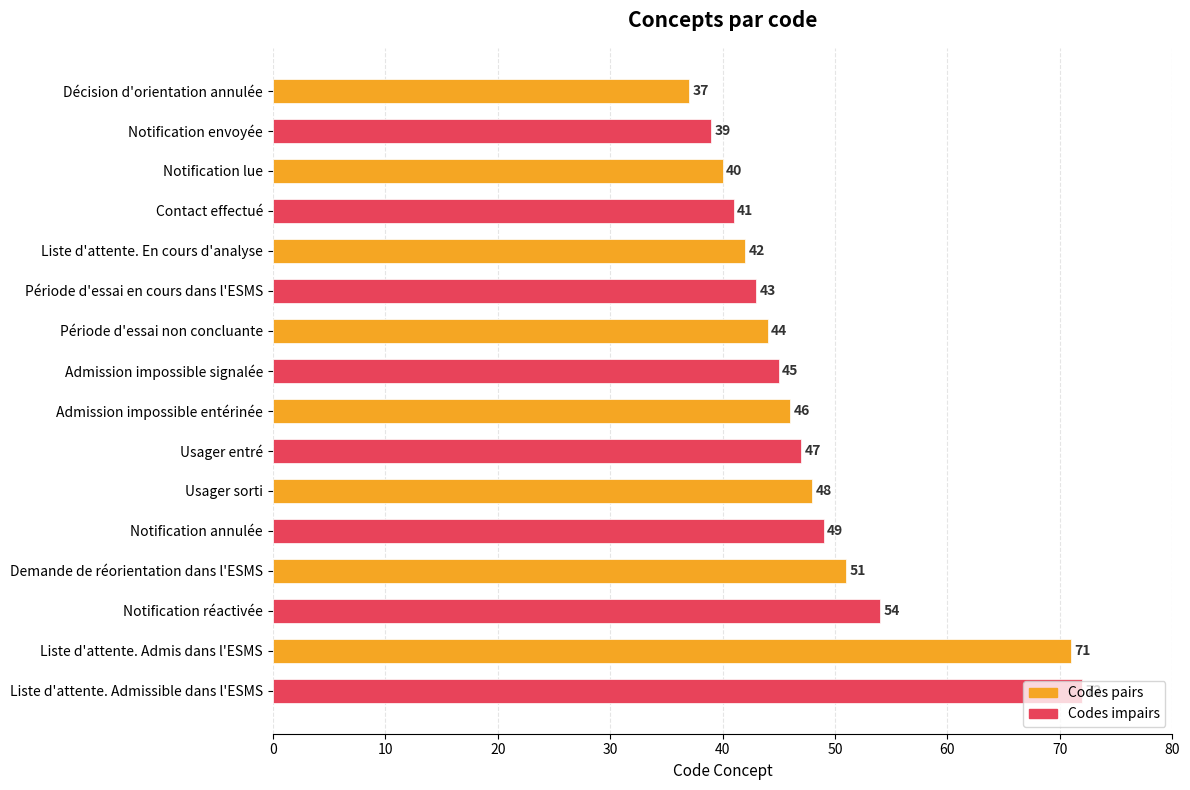

What is the ratio of the value at Notification envoyée to the value at Liste d'attente. Admis dans l'ESMS?

0.5